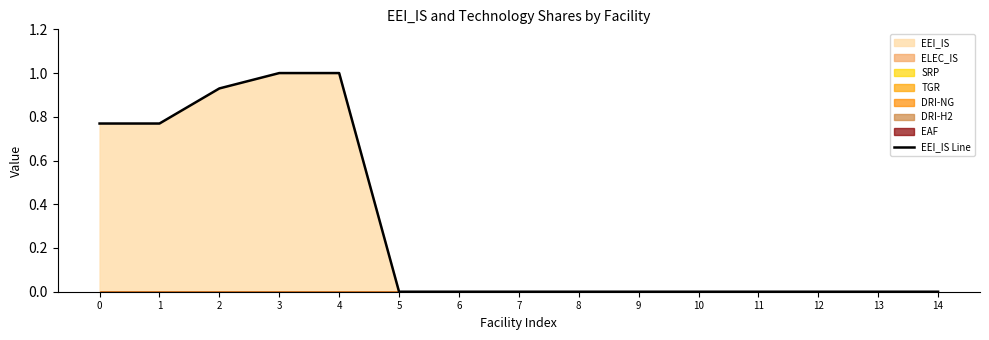

True or false: the data shows -0.3 at 11.

False